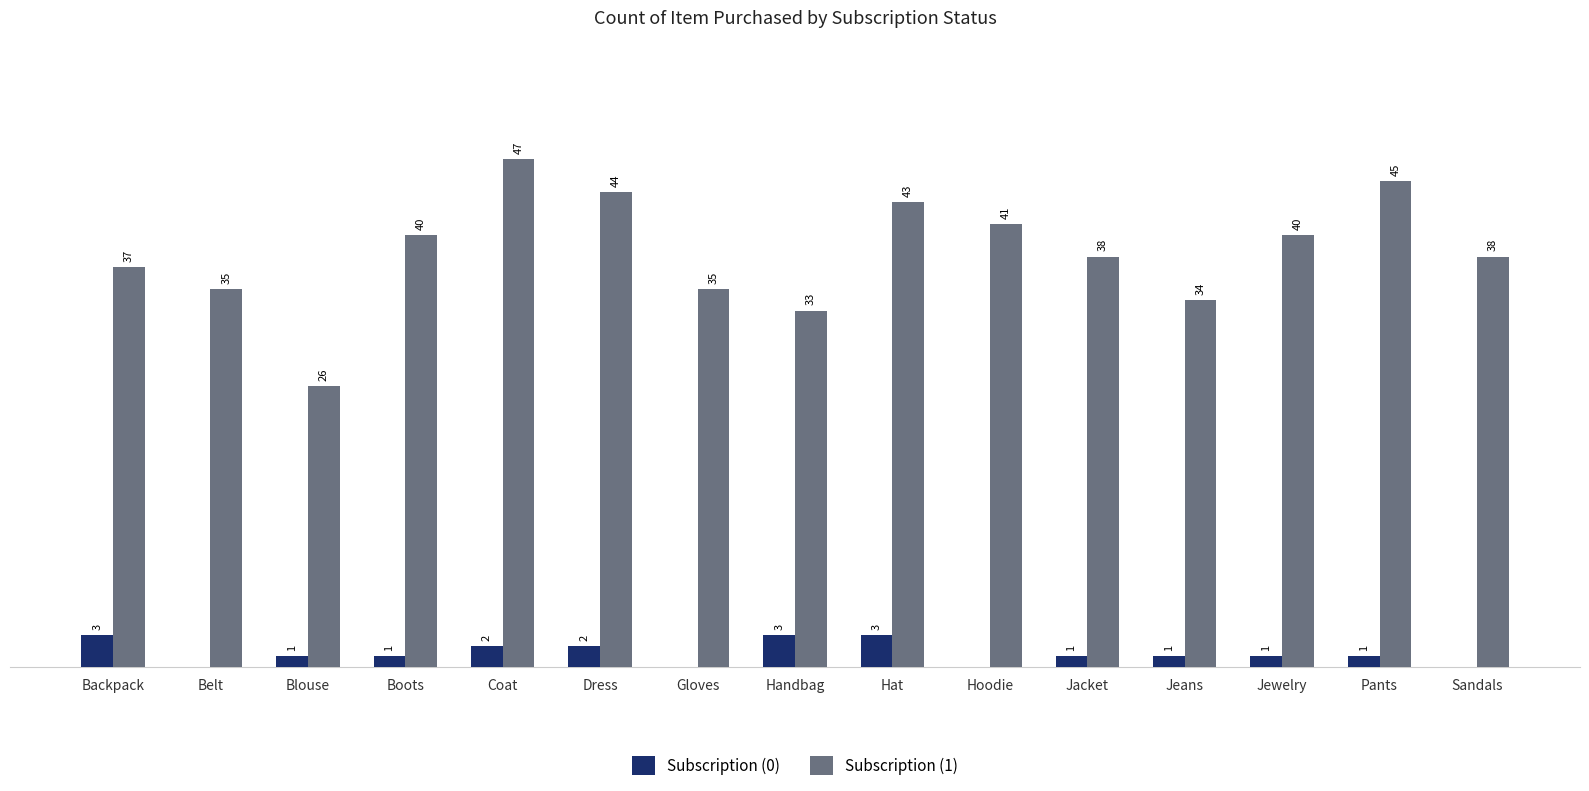

Between Jeans and Sandals, which series saw the biggest shift?

Subscription (1)